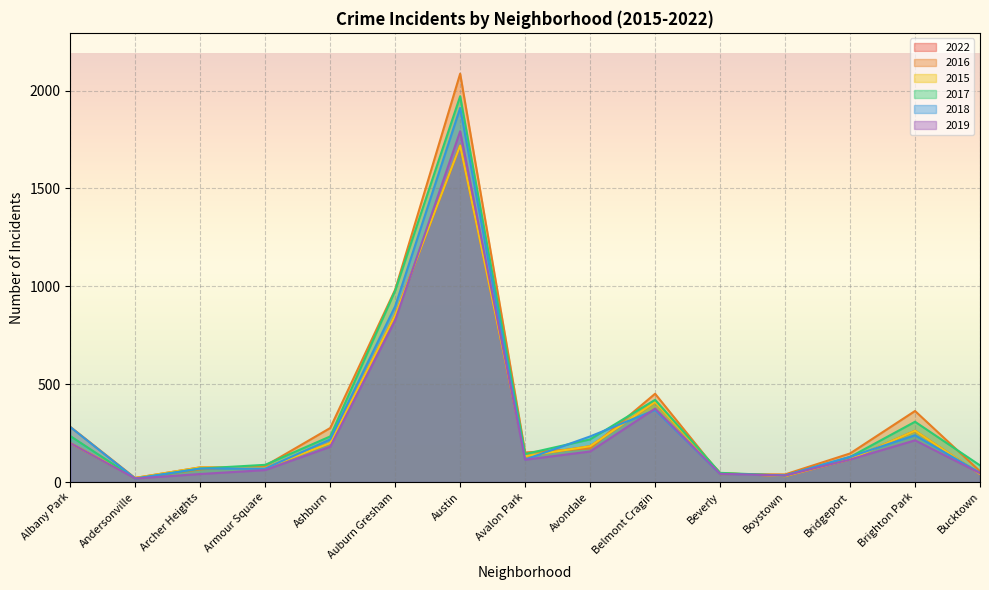

List the series in order of their peak value, lowest first.

2022, 2015, 2019, 2018, 2017, 2016